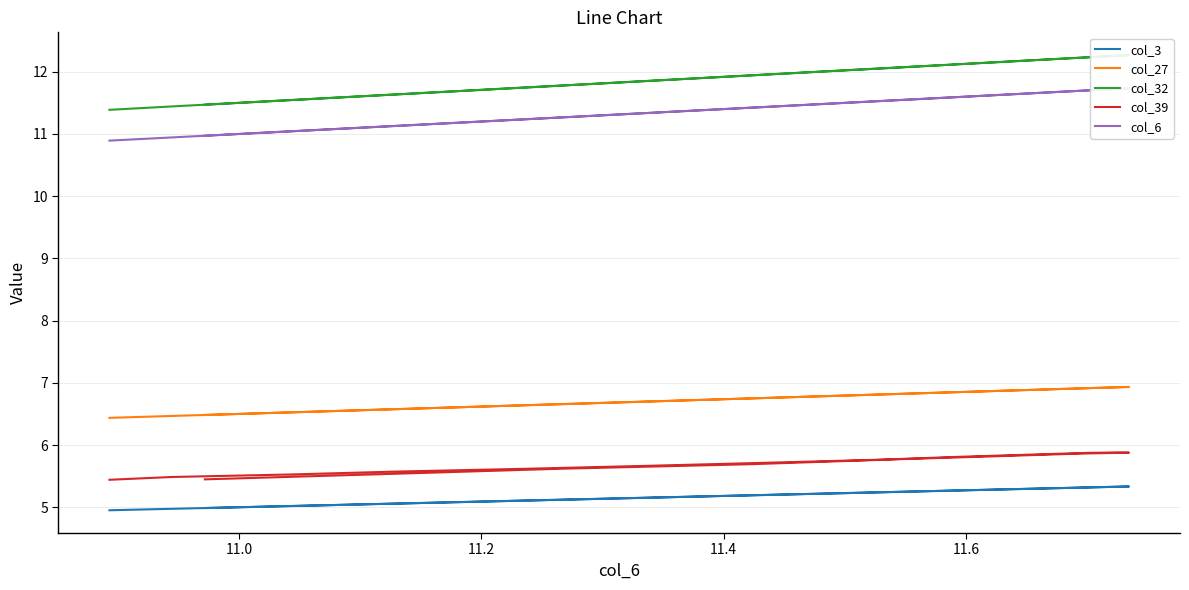

Is it true that col_3 equals 7.7 at 11.8?

False